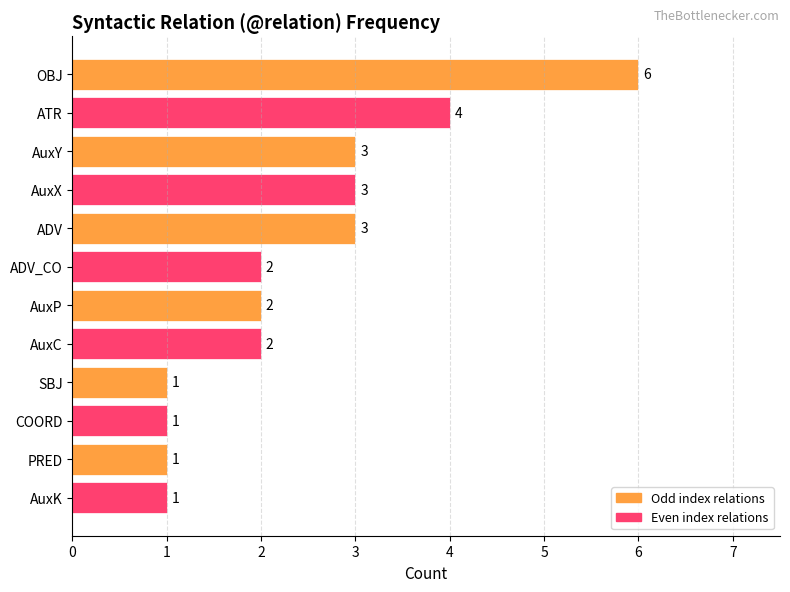

Are the bars horizontal?

Yes